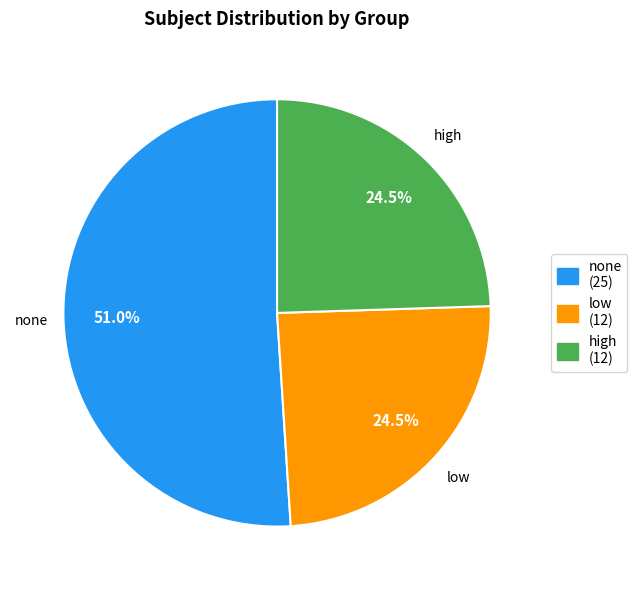

To the nearest percent, what is the average slice percentage?

33%